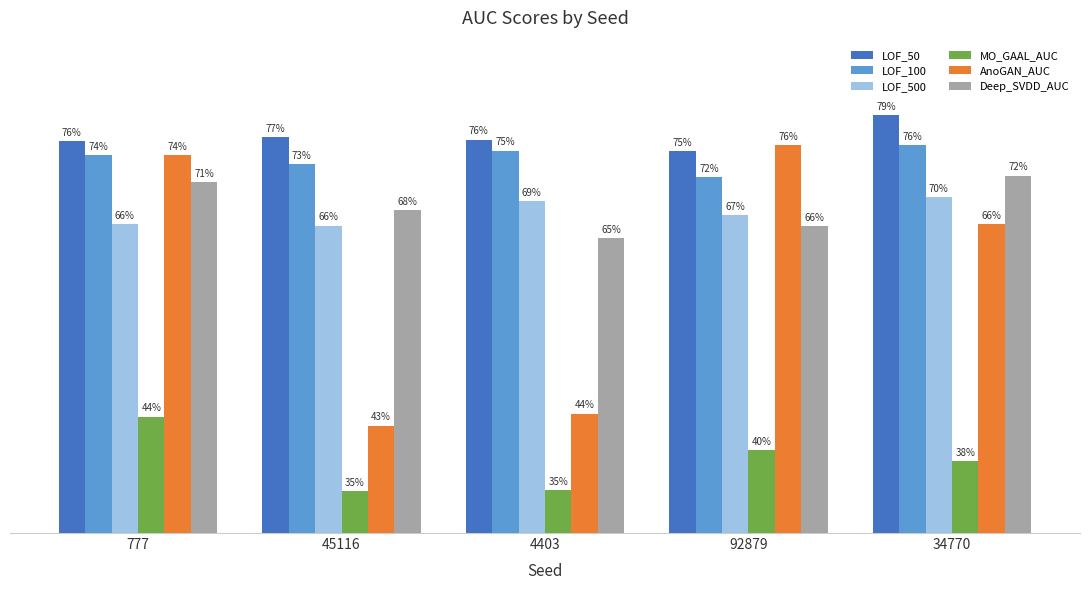

Are the bars grouped side by side (vs. stacked)?

Yes